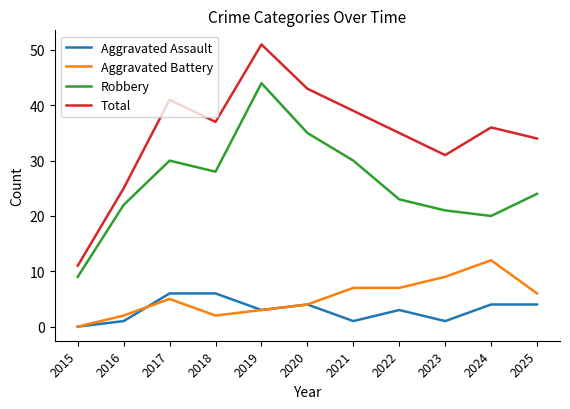

Which series has the largest total across all categories?

Total